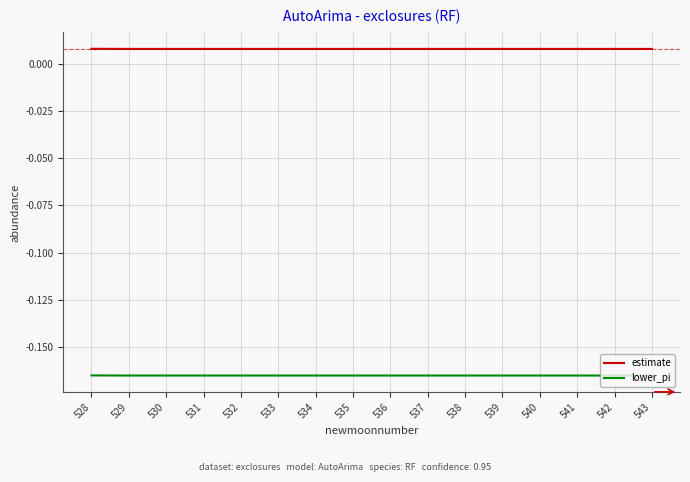

What are all the series names shown in the legend?

estimate, lower_pi